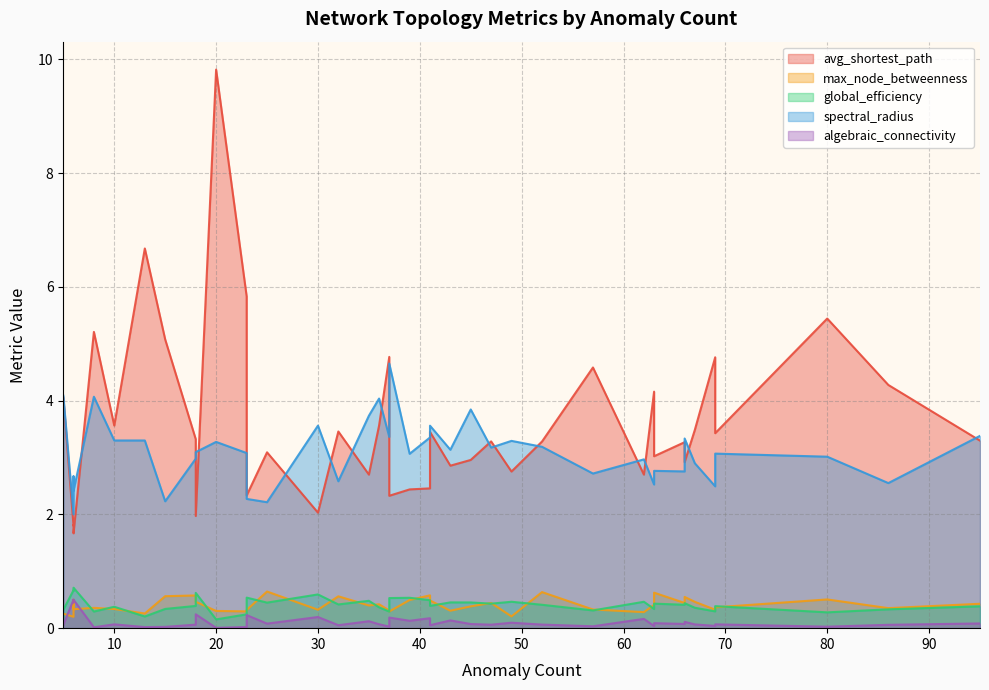

What is the sum of all max_node_betweenness values?

16.3